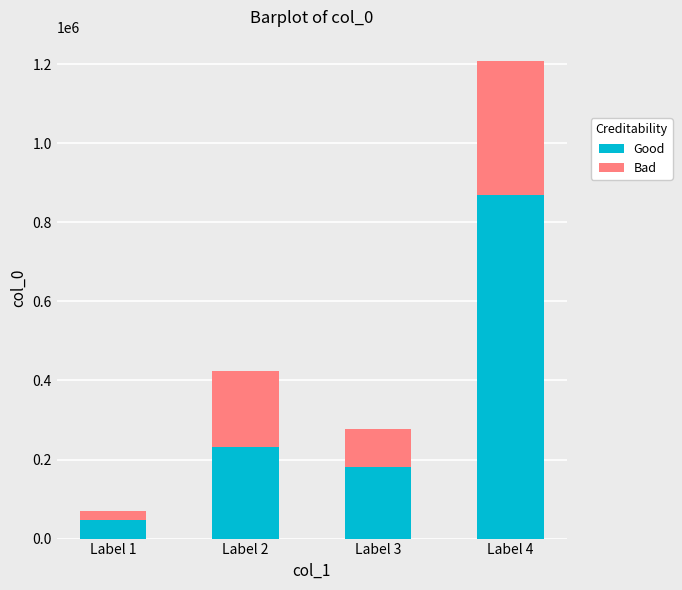

Reading left to right, what are the values for Good?

46947.9	232606.6	180380.2	870098.4